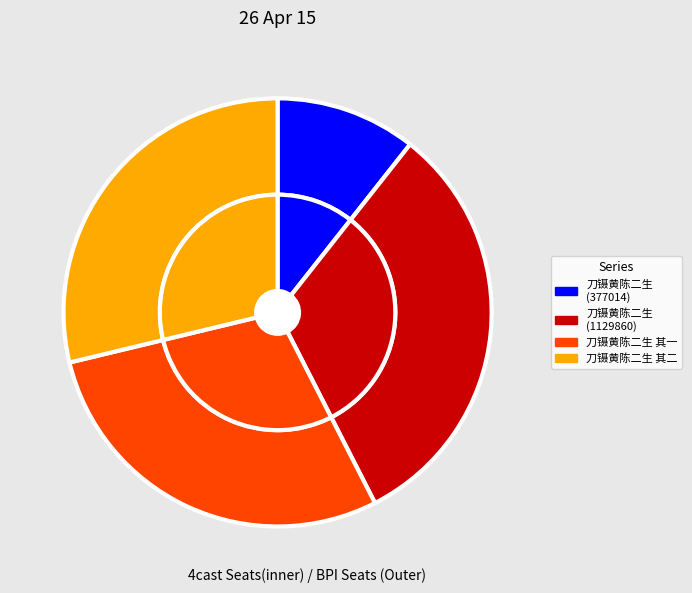

Which slice is the largest?

刀镊黄陈二生 (1129860)